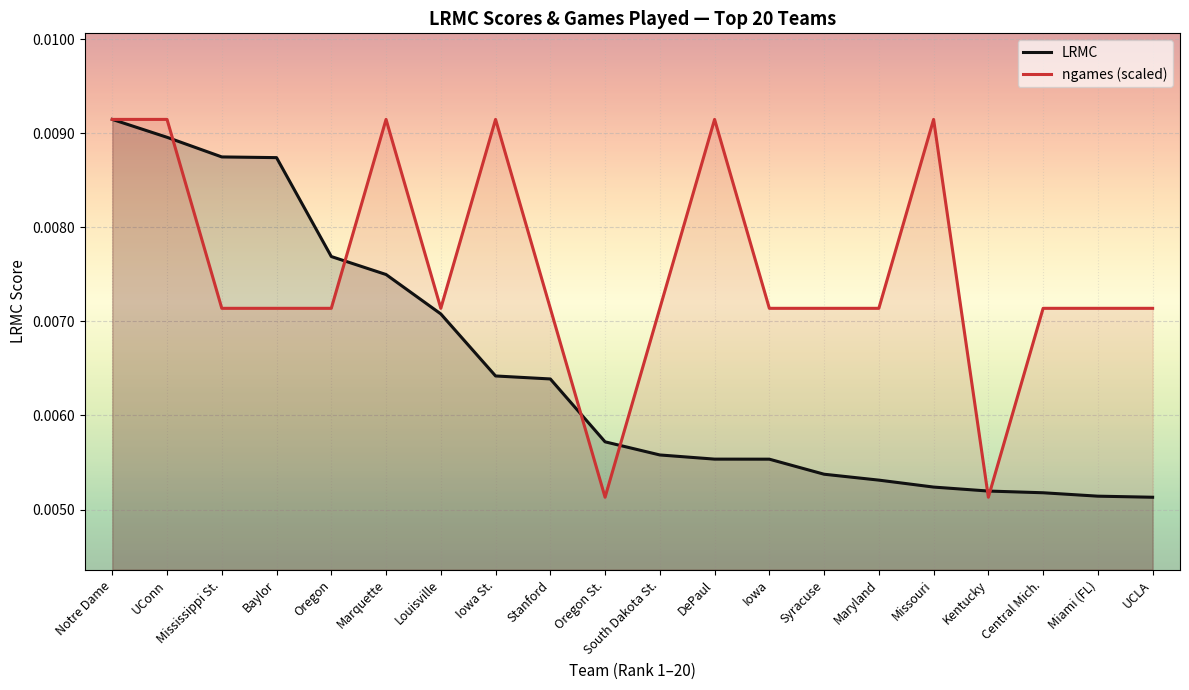

Which category has the highest value in the ngames (scaled) series?

Notre Dame